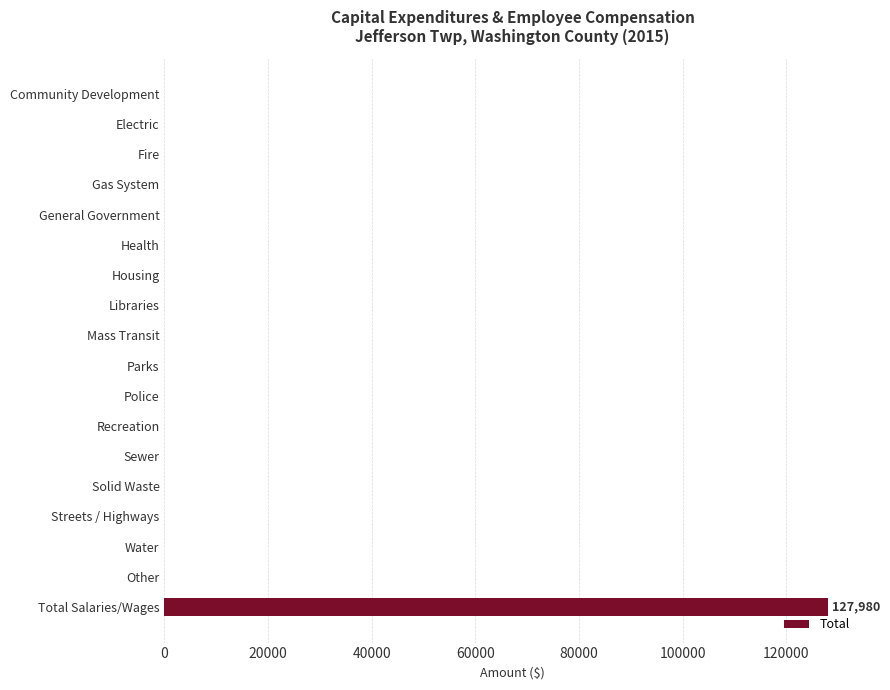

The value at Total Salaries/Wages is 54618. True or false?

False